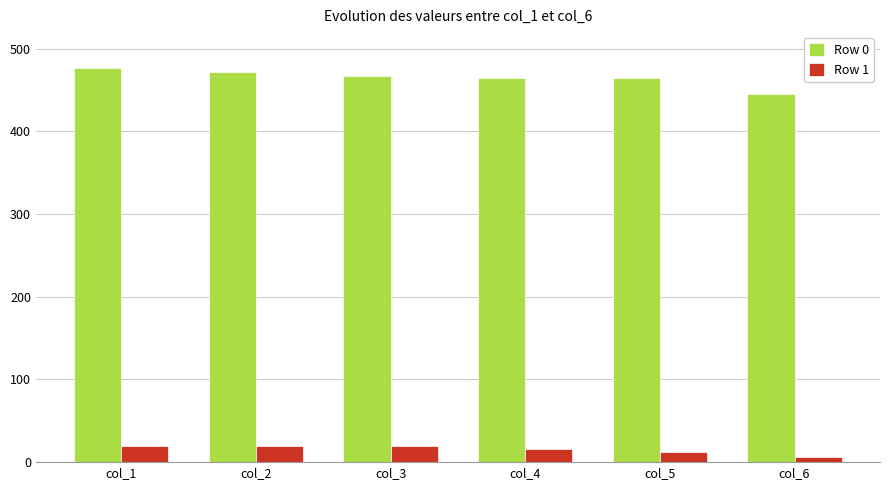

At how many categories does at least one series exceed 318?

6